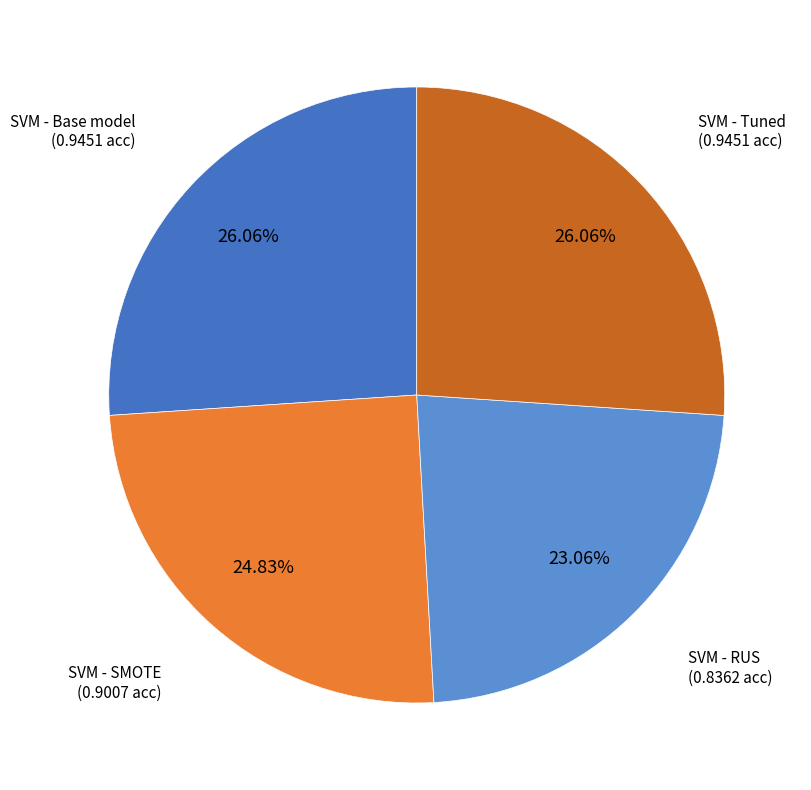

How many slices are in this pie chart?

4